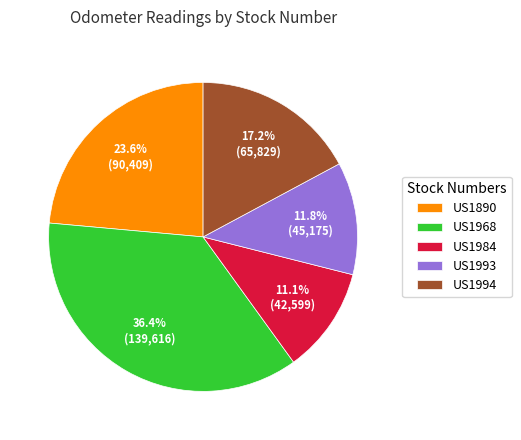

What is the smallest slice in the pie chart?

US1984